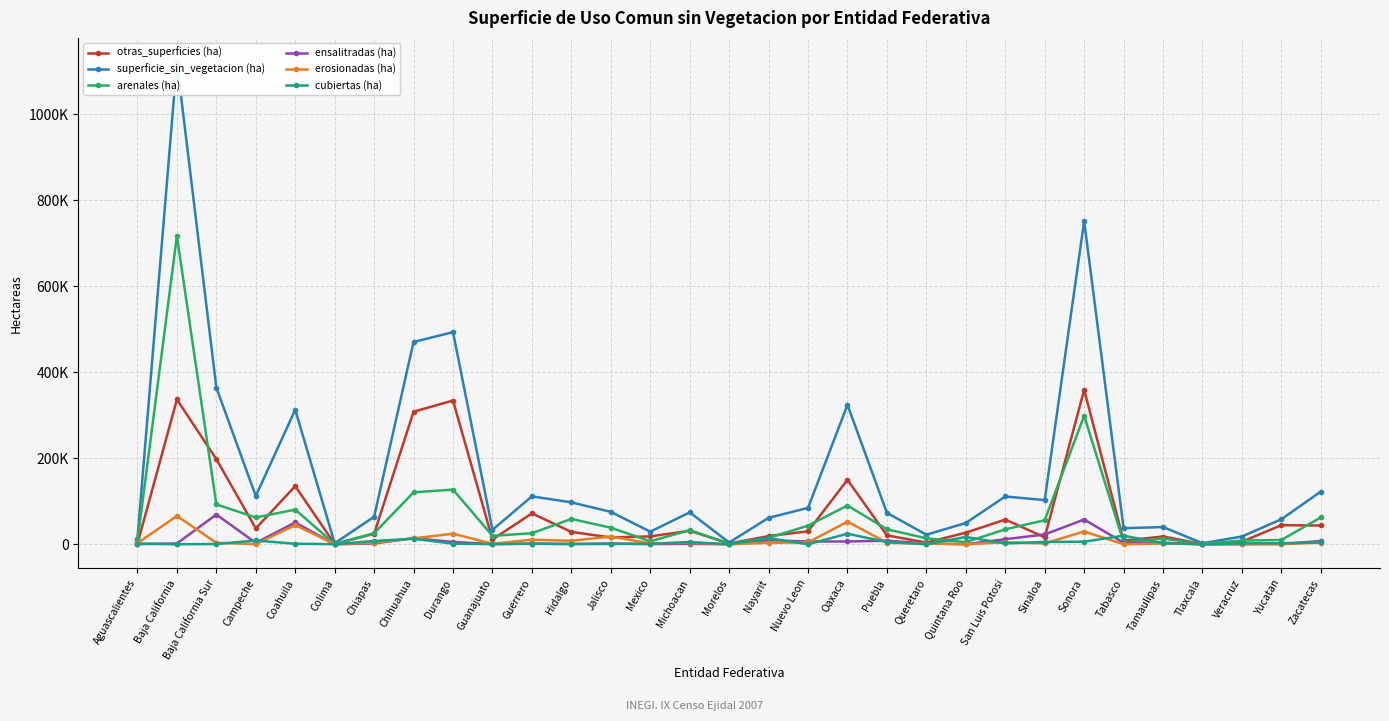

Read the erosionadas (ha) value at Michoacan.

3488.6